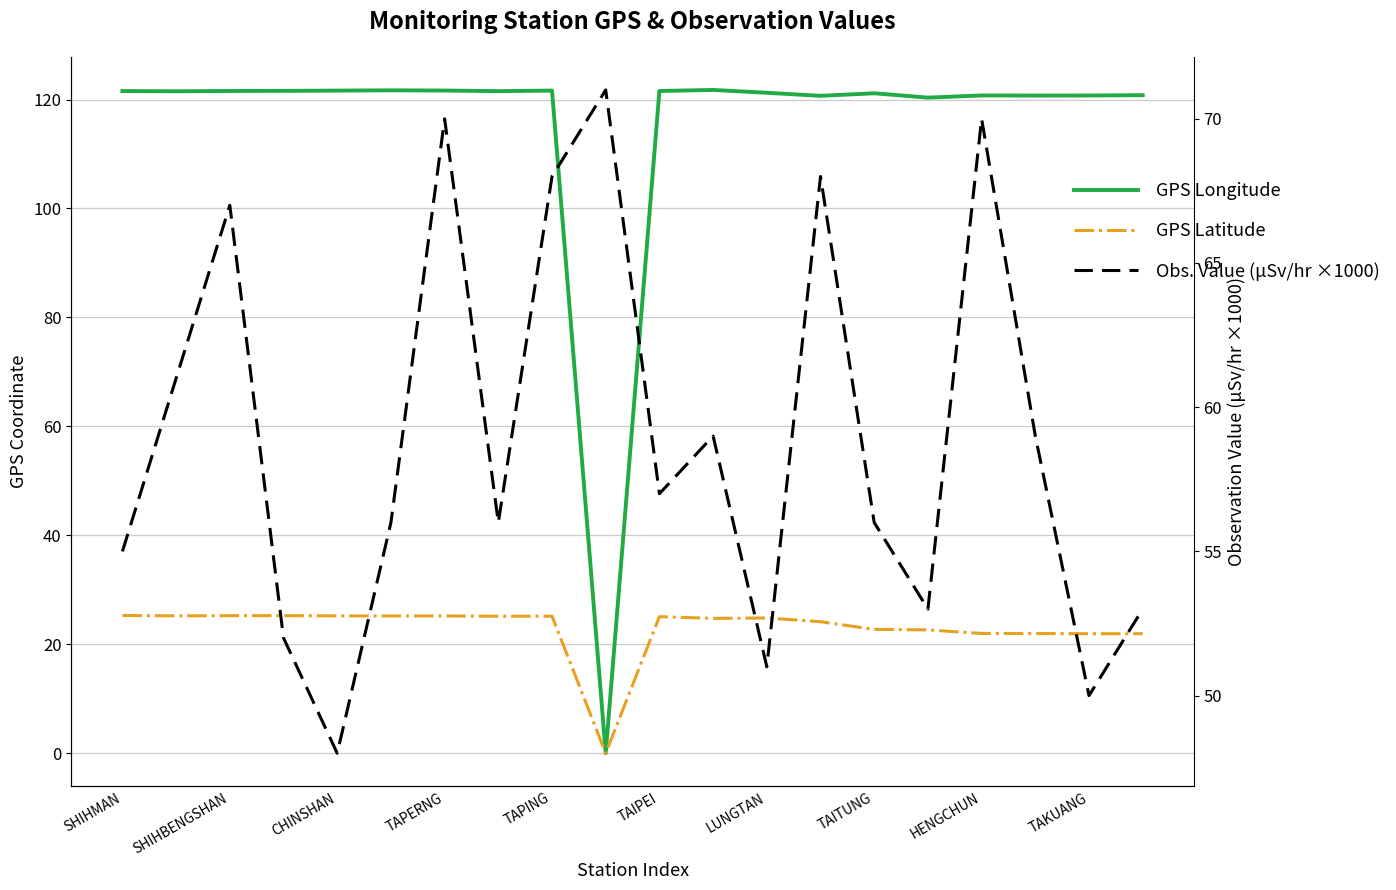

The value of GPS Latitude at LUNGTAN is 24.8. True or false?

True